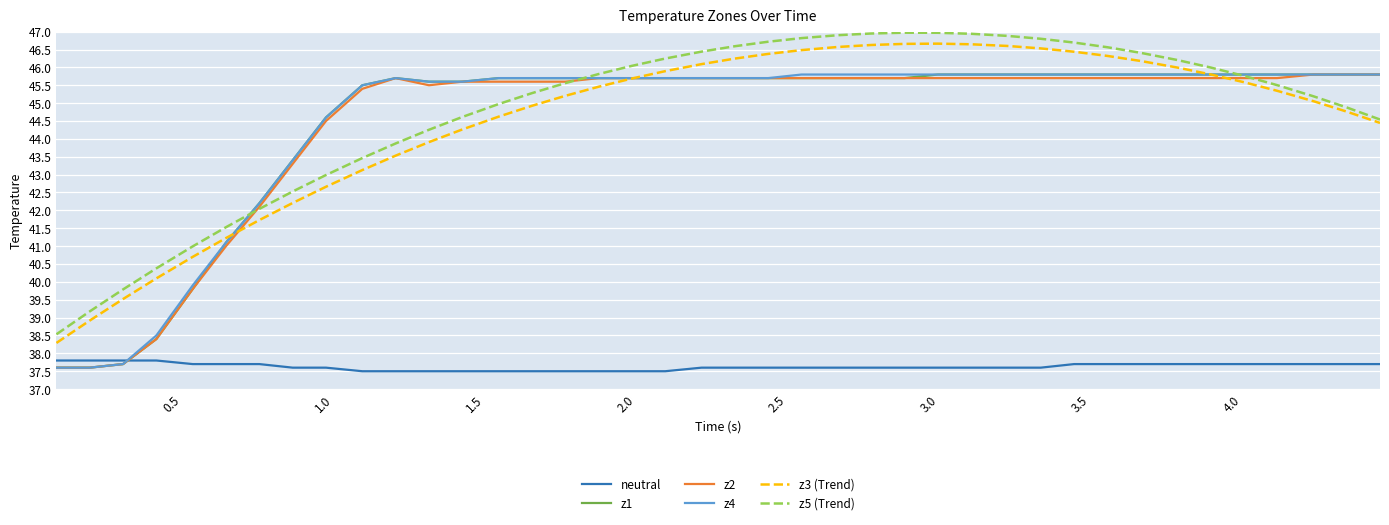

True or false: neutral and z5 (Trend) intersect in this chart.

False